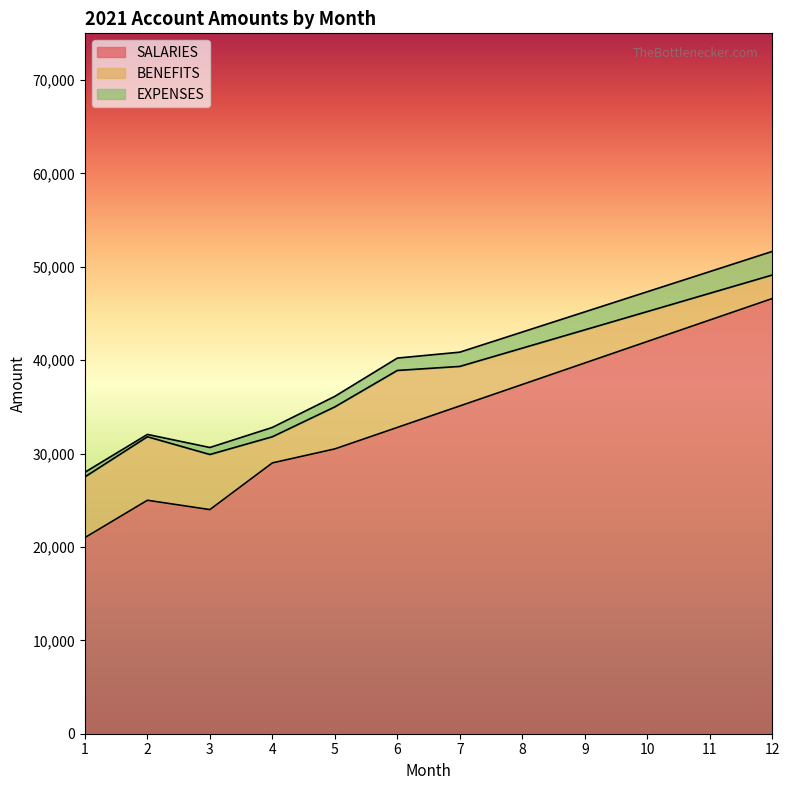

True or false: SALARIES and BENEFITS cross at least once.

False